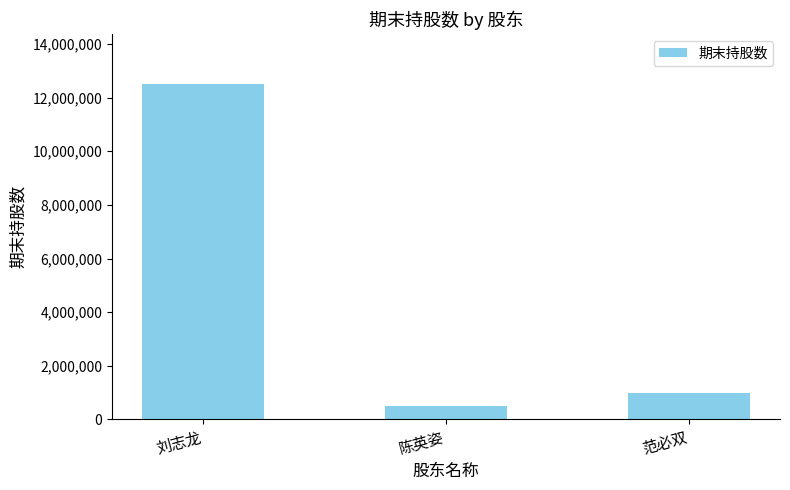

At which category does the chart reach its minimum across all series?

陈英姿